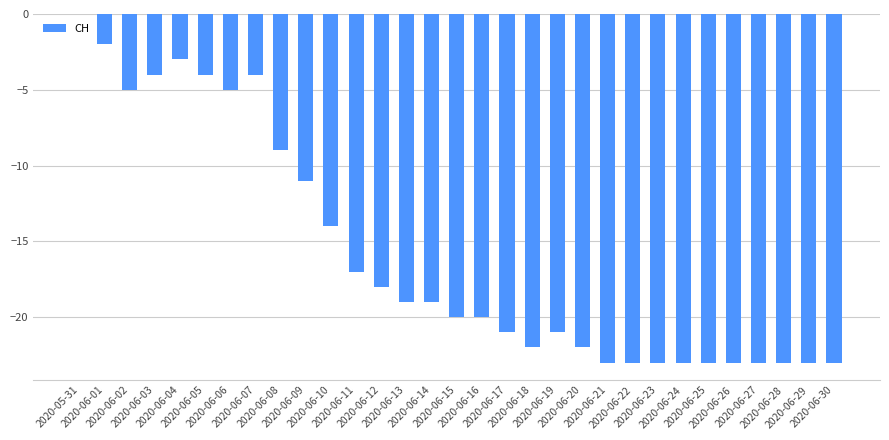

What is the label of the 12th bar from the left?

2020-06-11